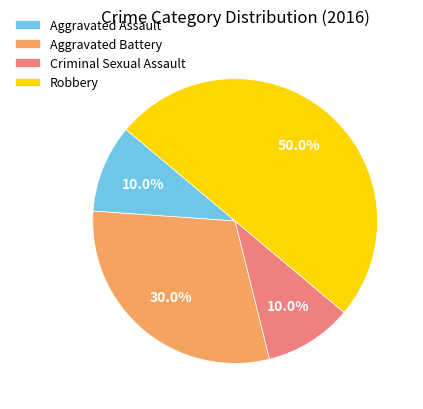

Is the sum of Aggravated Battery and Aggravated Assault greater than half?

No